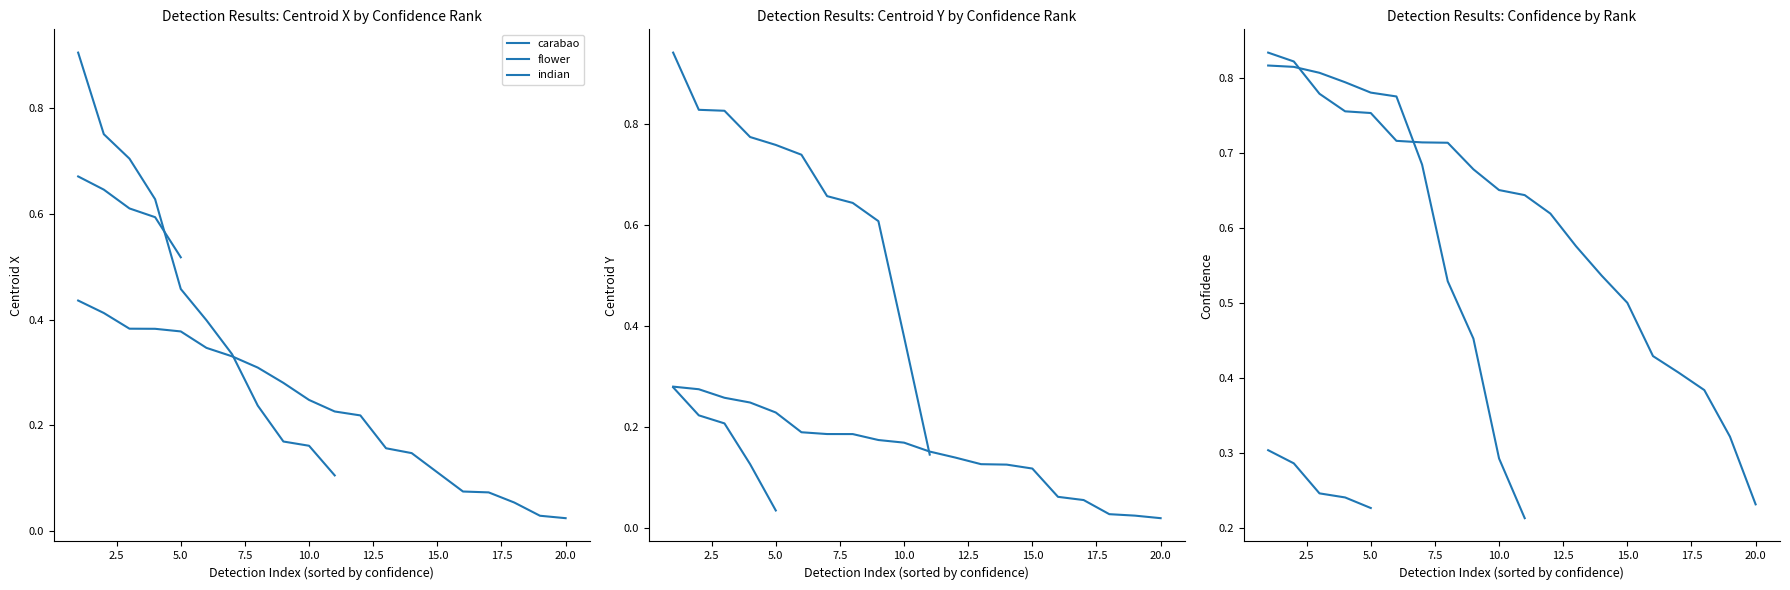

Count the number of data series in this chart.

3